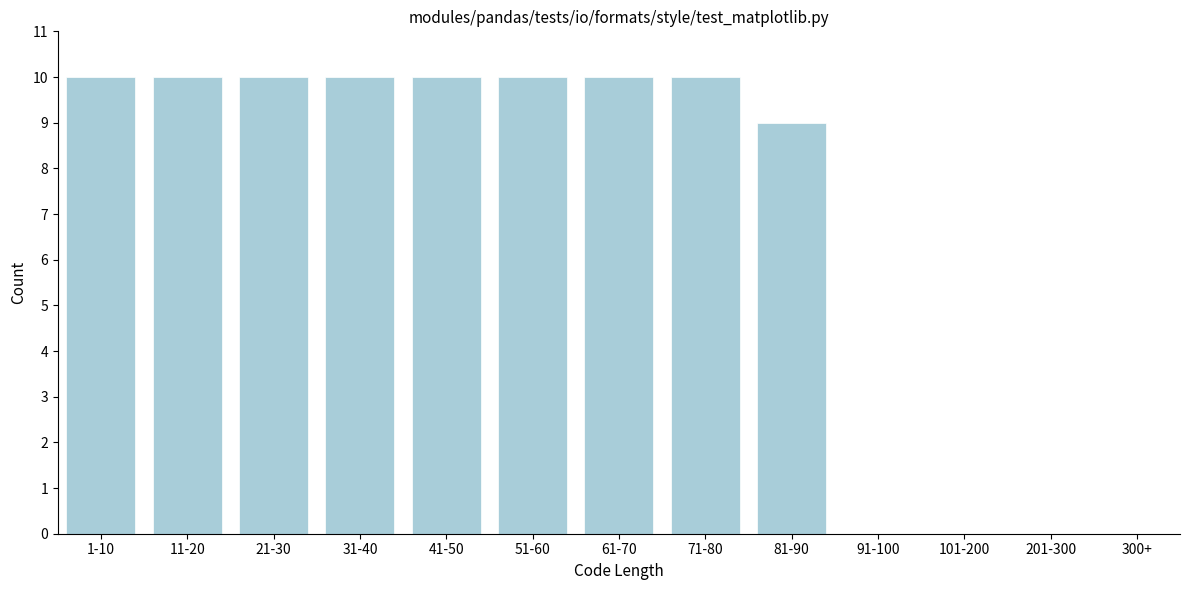

Reading left to right, list all the values displayed in this chart.

1-10=10	11-20=10	21-30=10	31-40=10	41-50=10	51-60=10	61-70=10	71-80=10	81-90=9	91-100=0	101-200=0	201-300=0	300+=0